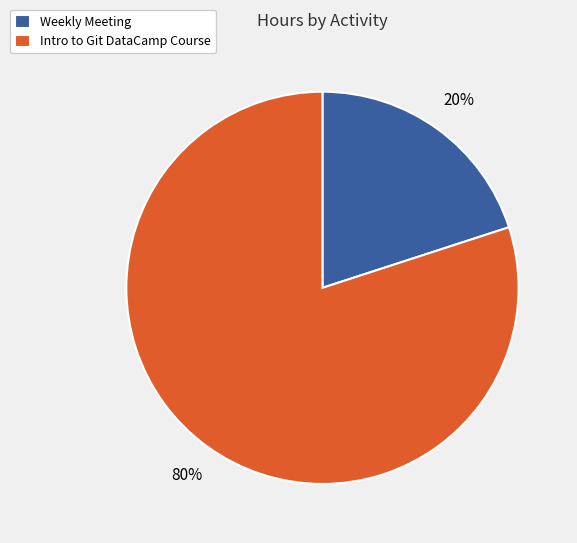

How many slices are in this pie chart?

2